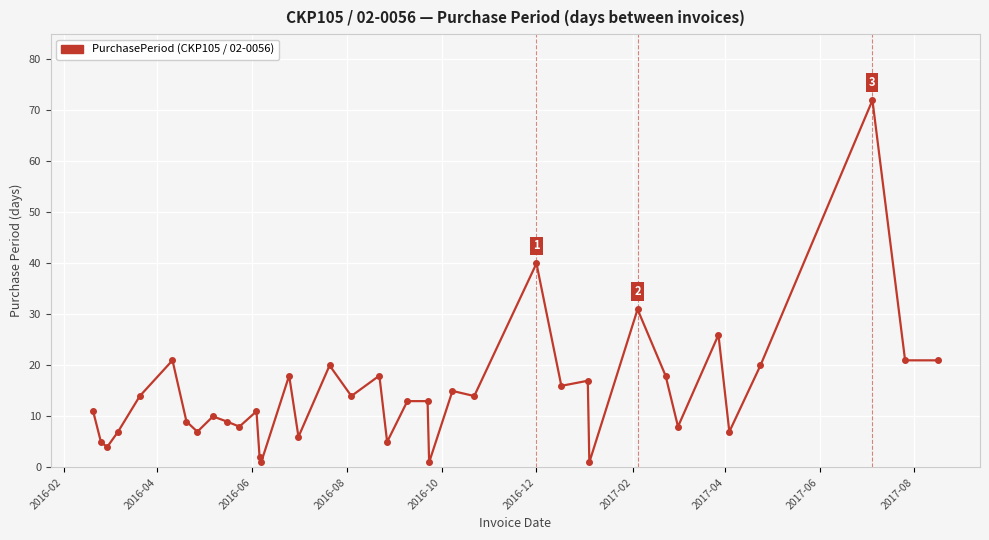

What is the sum of all values?

554